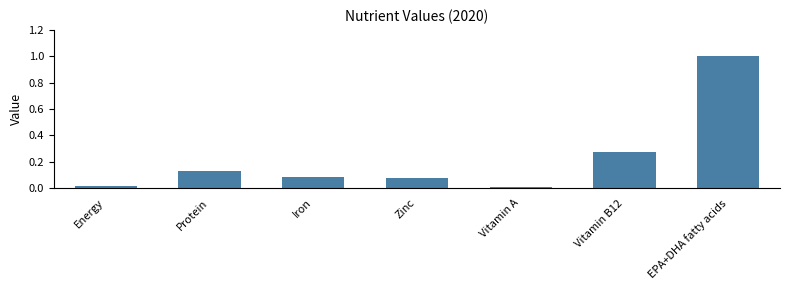

Are the bars horizontal?

No